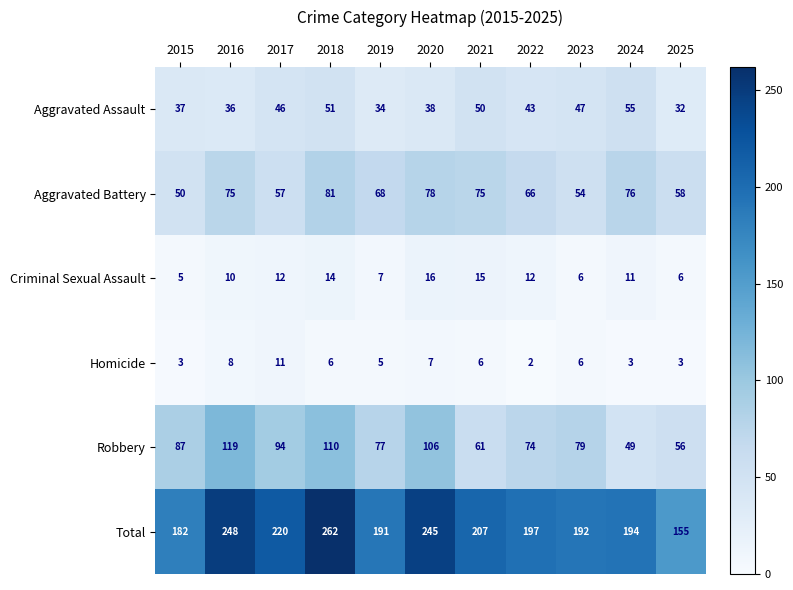

The Aggravated Assault series shows 10 at 2019. True or false?

False